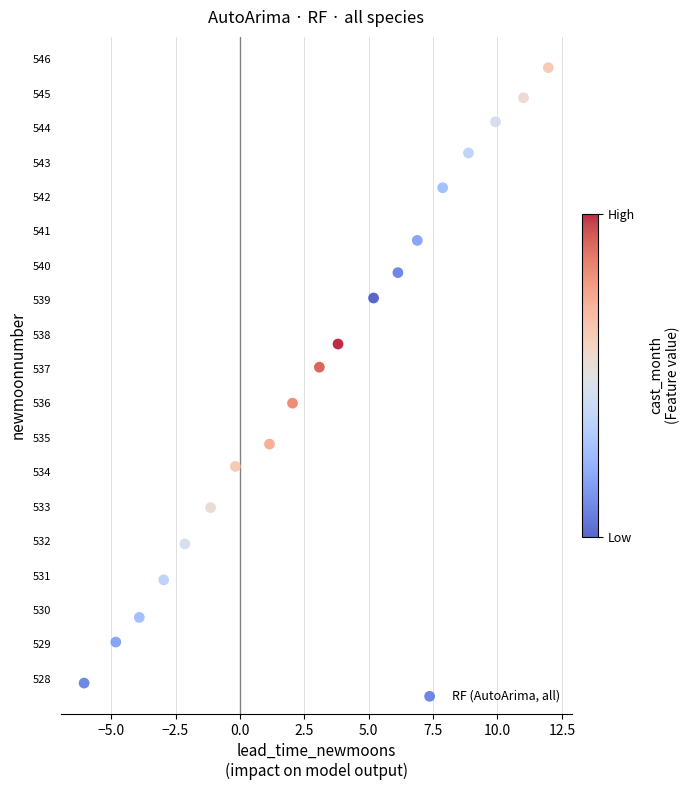

What is the range of X values (max minus min)?

18.0